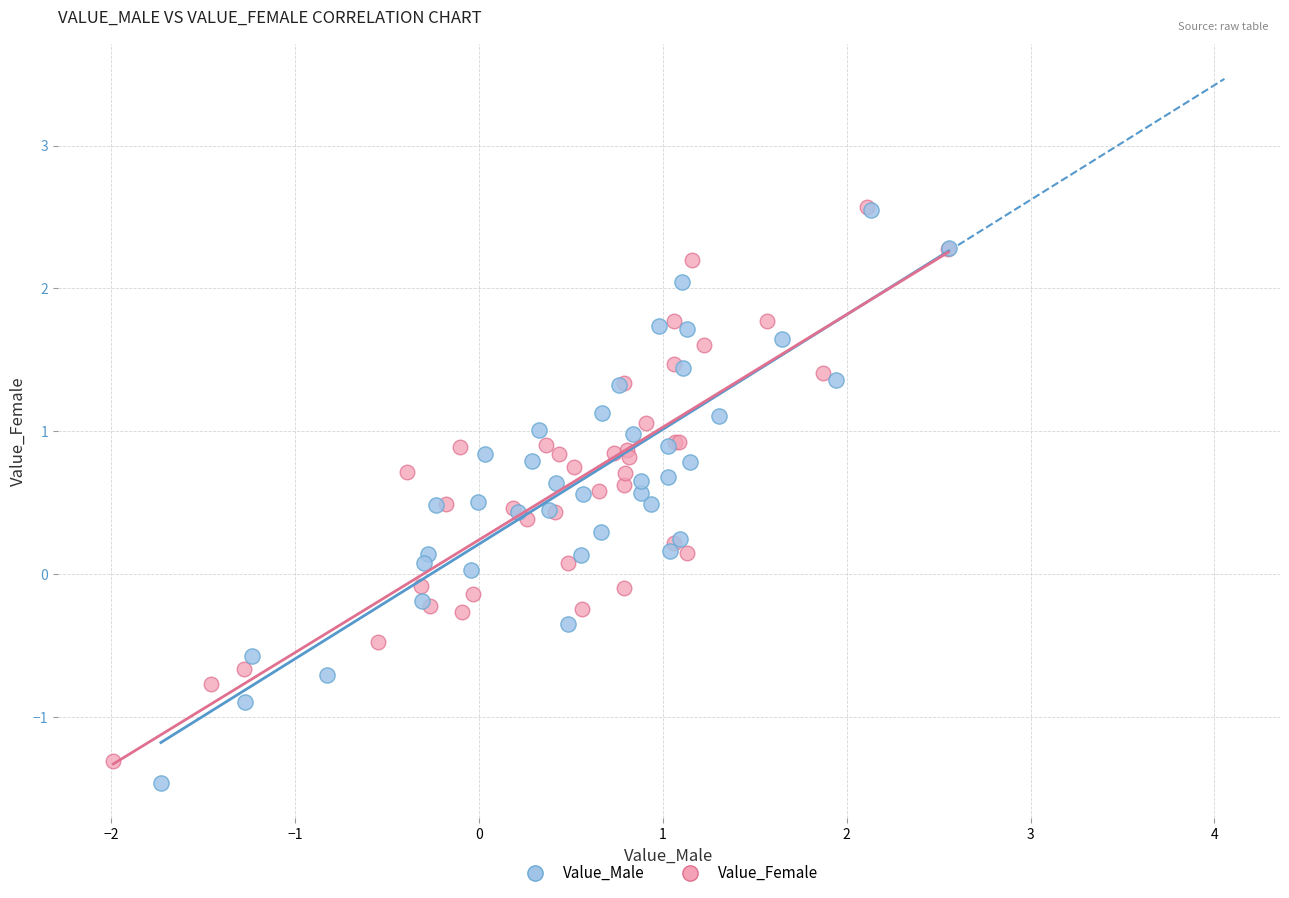

What are all the series names shown in the legend?

Value_Male, Value_Female